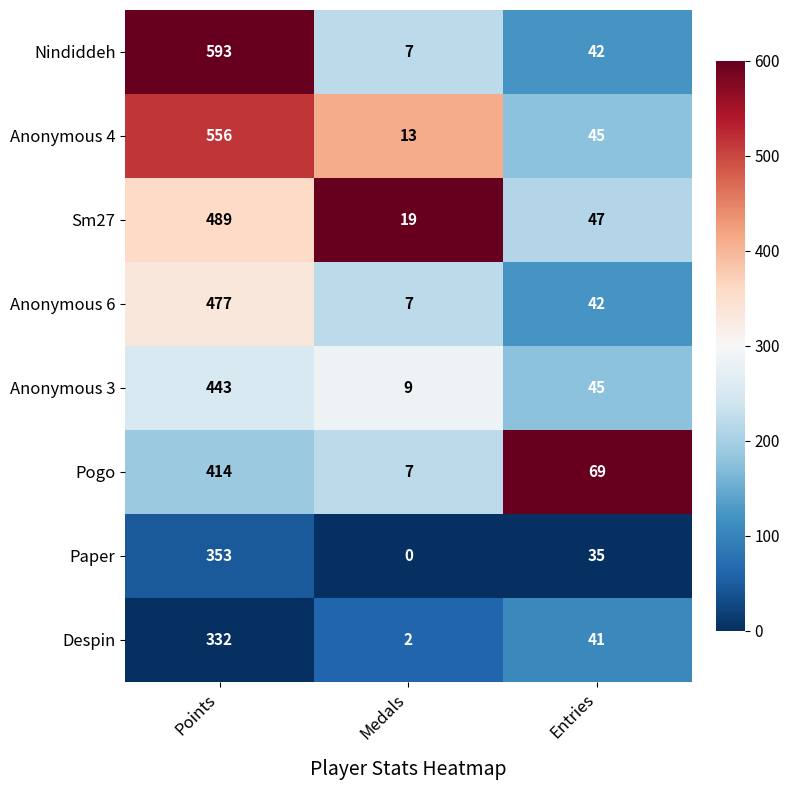

Count the number of categories in the chart.

3